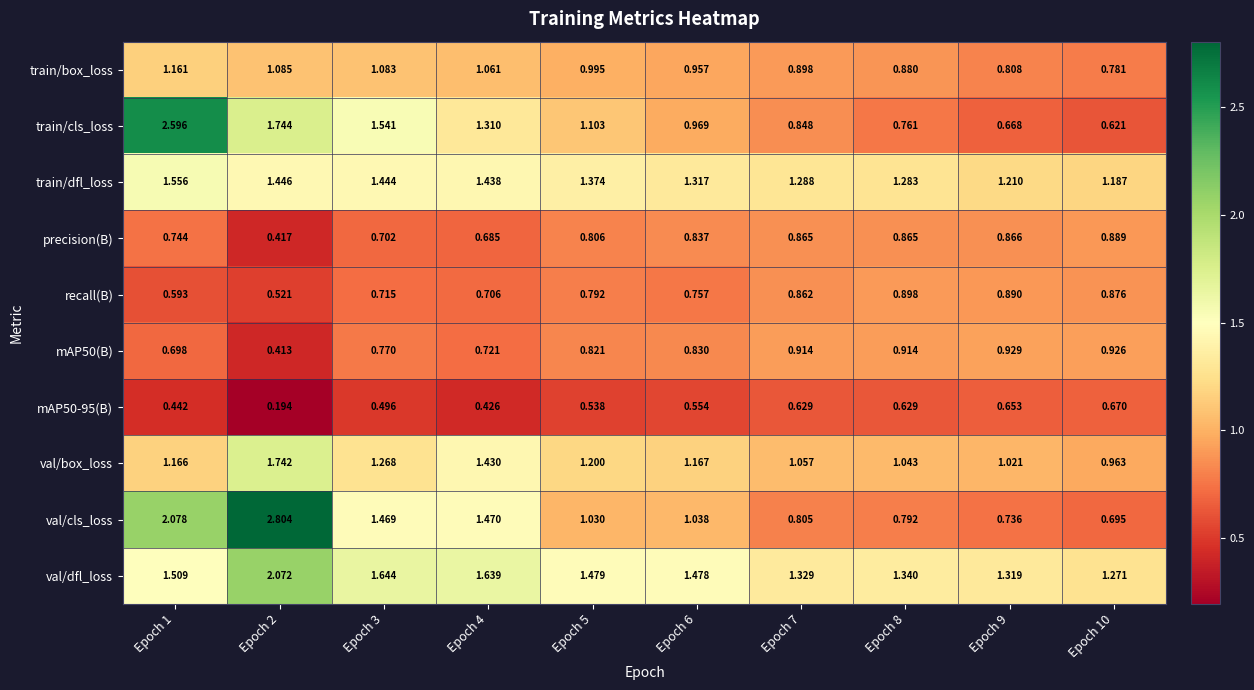

List the series in order of their peak value, lowest first.

mAP50-95(B), precision(B), recall(B), mAP50(B), train/box_loss, train/dfl_loss, val/box_loss, val/dfl_loss, train/cls_loss, val/cls_loss